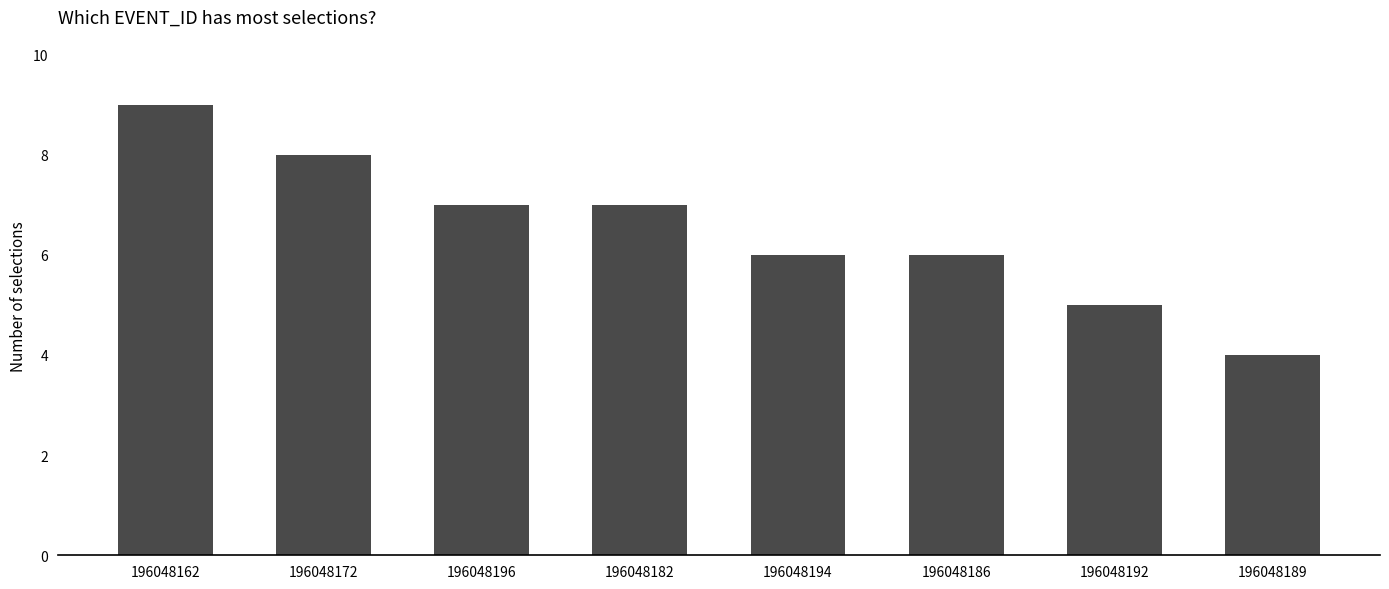

Between 196048189 and 196048196, which is larger?

196048196